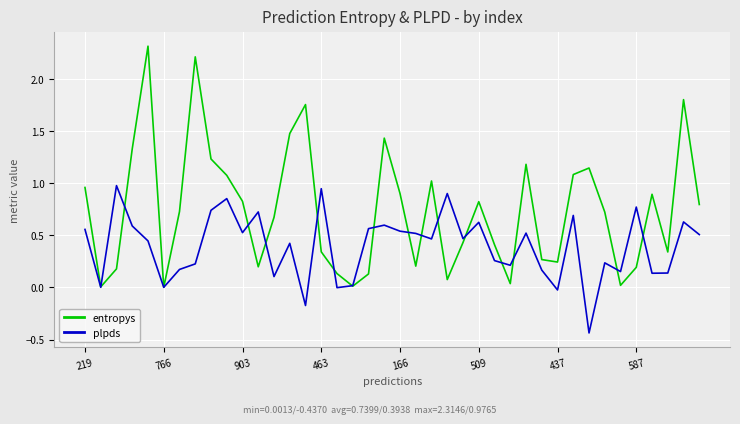

List the series in order of their overall mean, highest first.

entropys, plpds